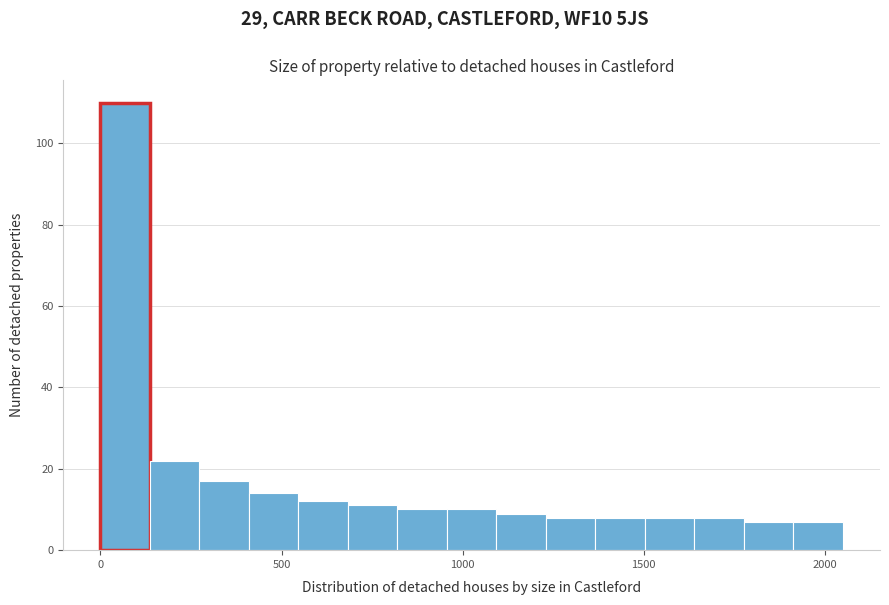

Read against the x-axis, roughly where is the centre of the tallest bar?

50